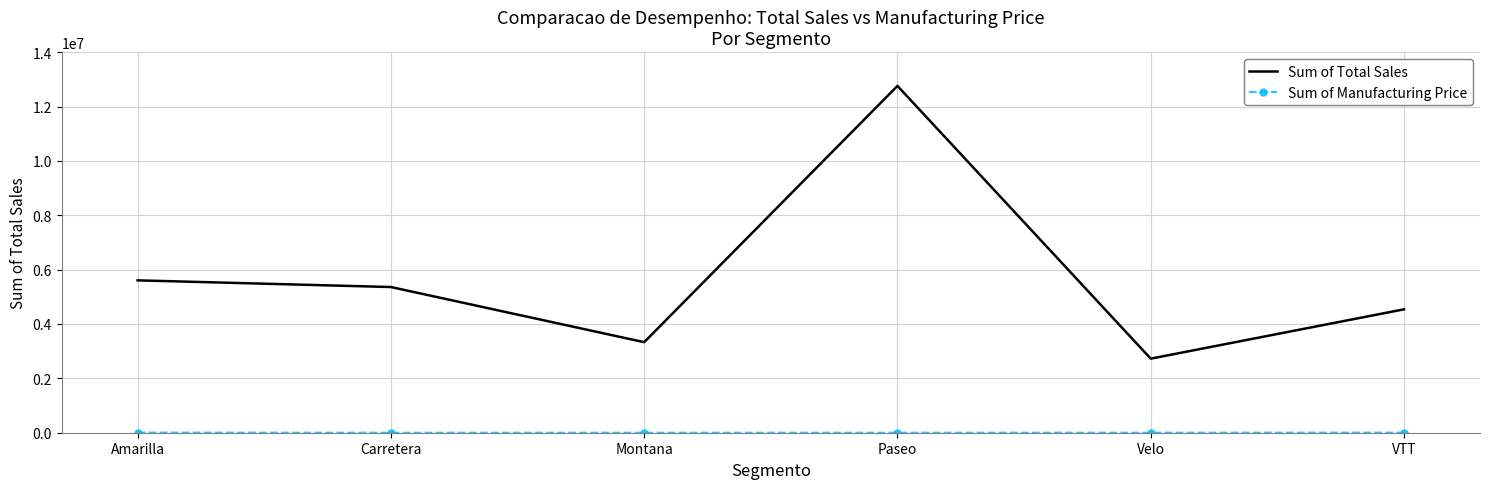

True or false: Sum of Total Sales has a value of 5604768 at Amarilla.

True